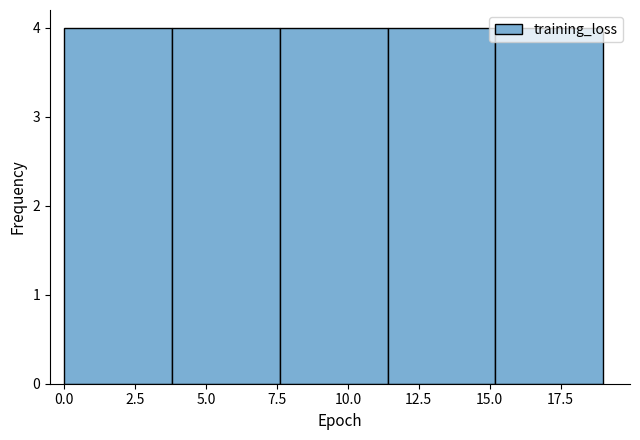

Reading left to right, list every bar in this chart as the range it spans on the x-axis followed by its height. Neither the bar edges nor the heights are printed on the chart, so give them approximately, as read against the axes.

0.0 to 3.8: 4
3.8 to 7.6: 4
7.6 to 11.4: 4
11.4 to 15.2: 4
15.2 to 19.0: 4